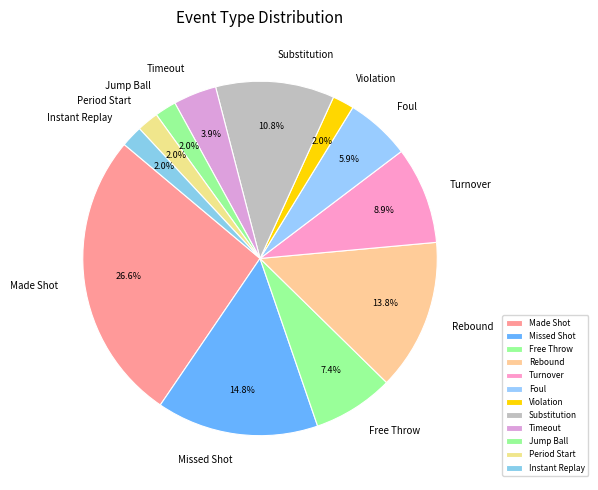

Approximately how many times larger is the value at Violation compared to Period Start?

1.0